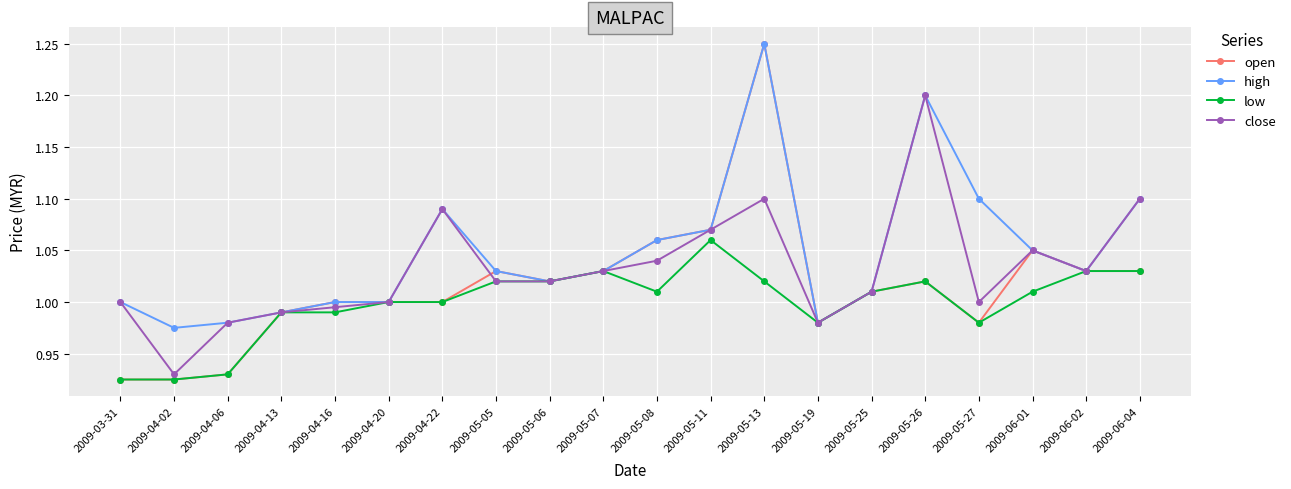

Which category has the highest value in the open series?

2009-05-13